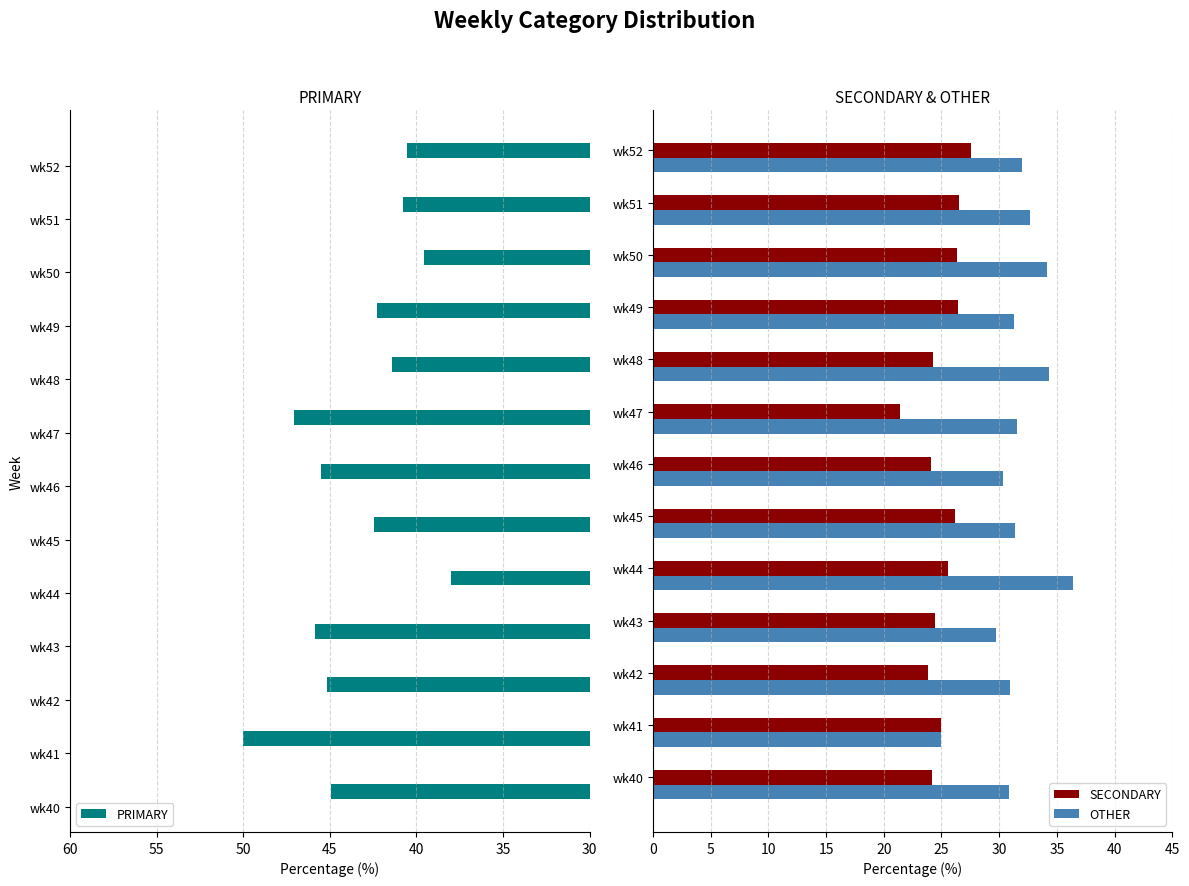

What is the difference between the second highest and minimum values in the OTHER series?

9.3